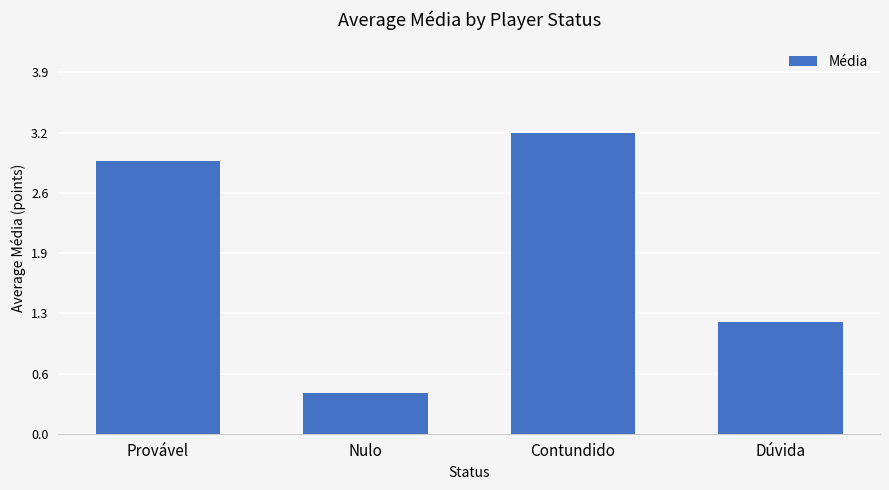

Reading left to right, extract all data points from this chart.

Provável=2.9	Nulo=0.4	Contundido=3.2	Dúvida=1.2